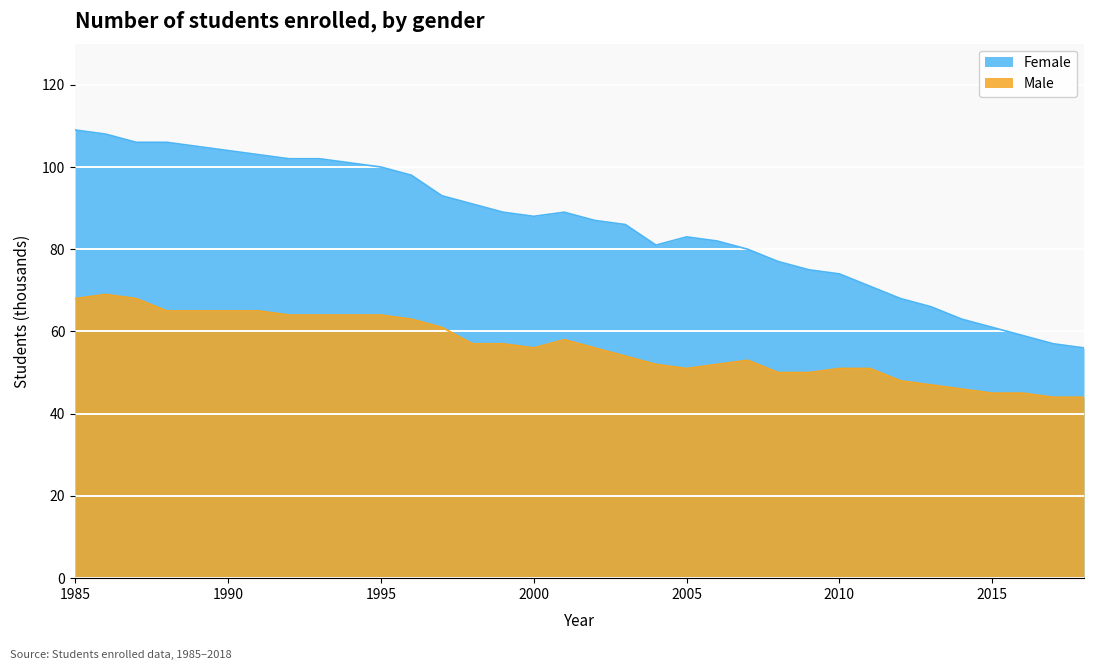

Reading left to right, list all the values displayed in this chart.

Female: 109	108	106	106	105	104	103	102	102	101	100	98	93	91	89	88	89	87	86	81	83	82	80	77	75	74	71	68	66	63	61	59	57	56
Male: 68	69	68	65	65	65	65	64	64	64	64	63	61	57	57	56	58	56	54	52	51	52	53	50	50	51	51	48	47	46	45	45	44	44